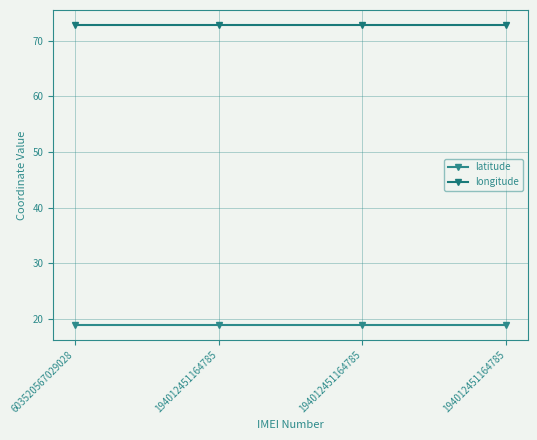

Is it true that longitude equals 72.8 at 603520567029028?

True